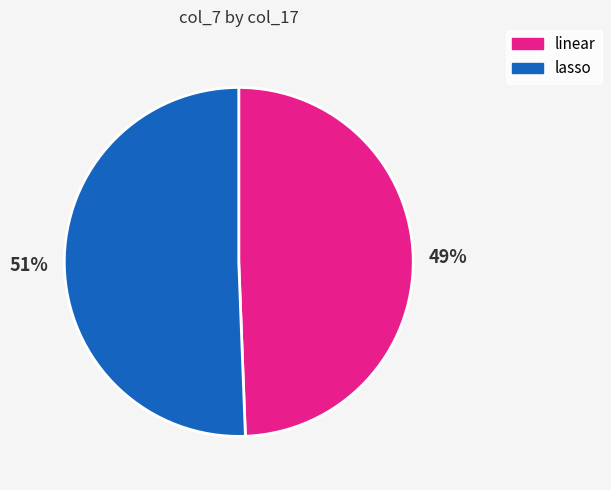

What is the ratio of the value at linear to the value at lasso?

1.0